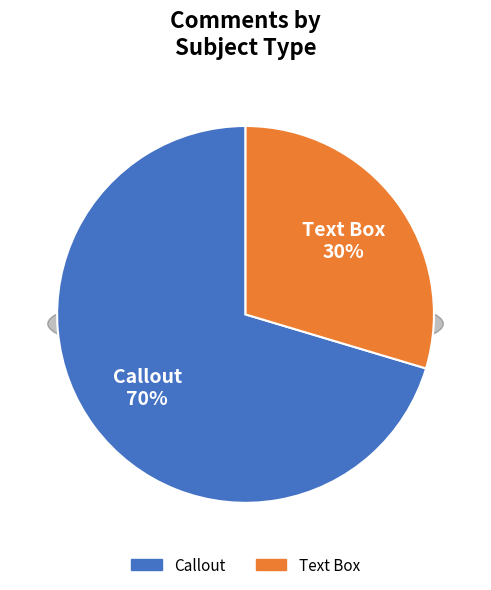

Is there any slice that represents more than half of the pie?

Yes